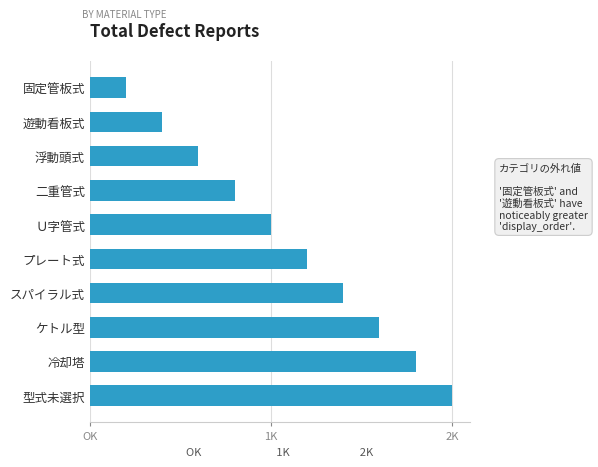

Are the bars horizontal?

Yes